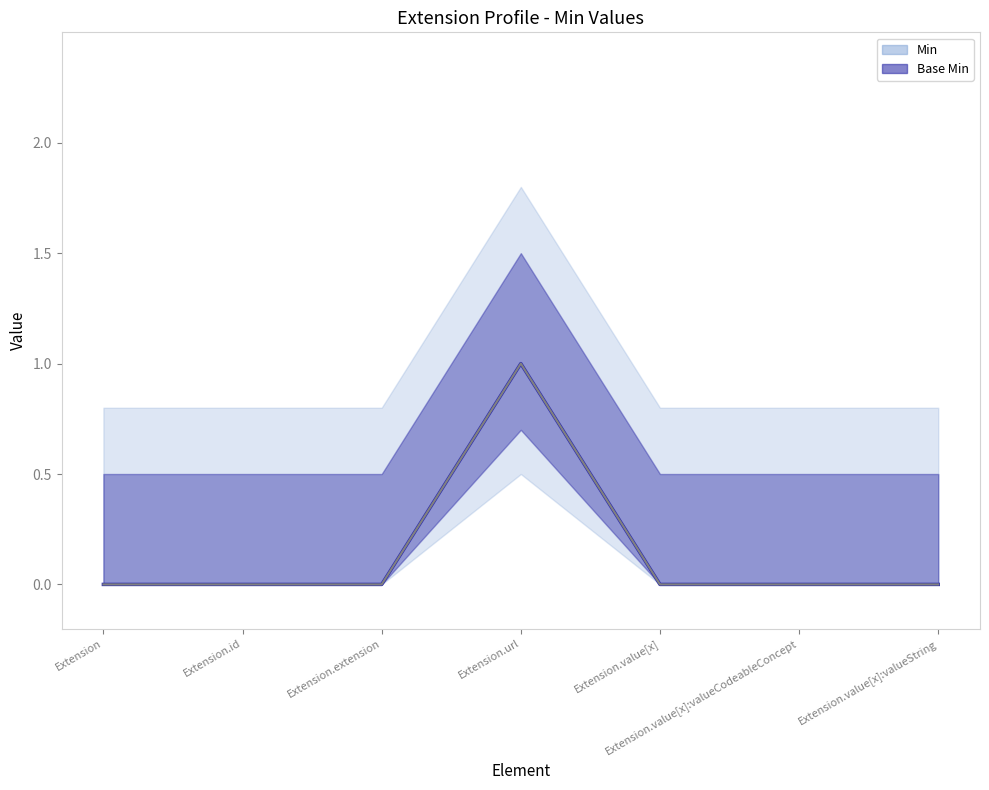

Which has a higher value, Extension.url or Extension?

Extension.url